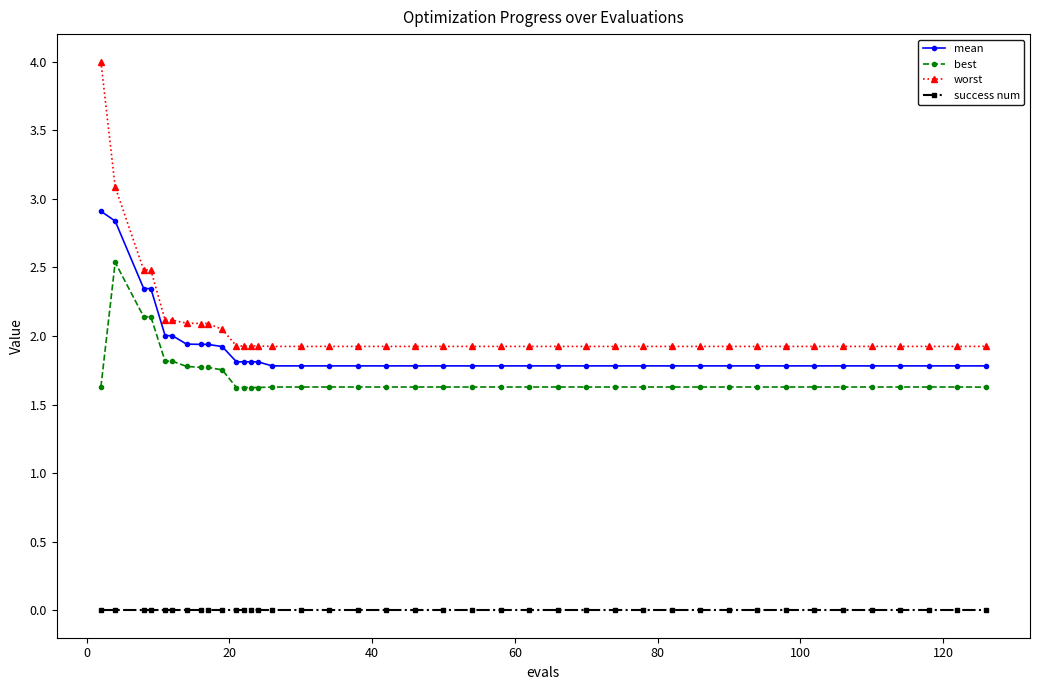

How many lines are shown in the chart?

4